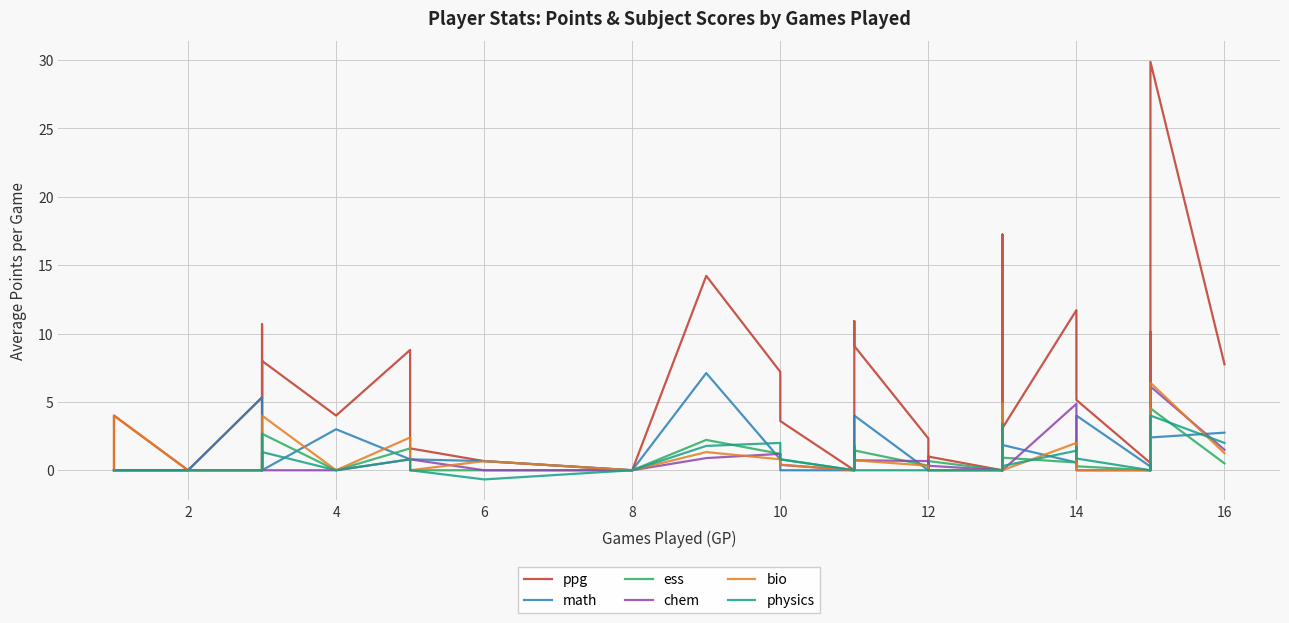

Is it true that math equals -2.4 at 12?

False